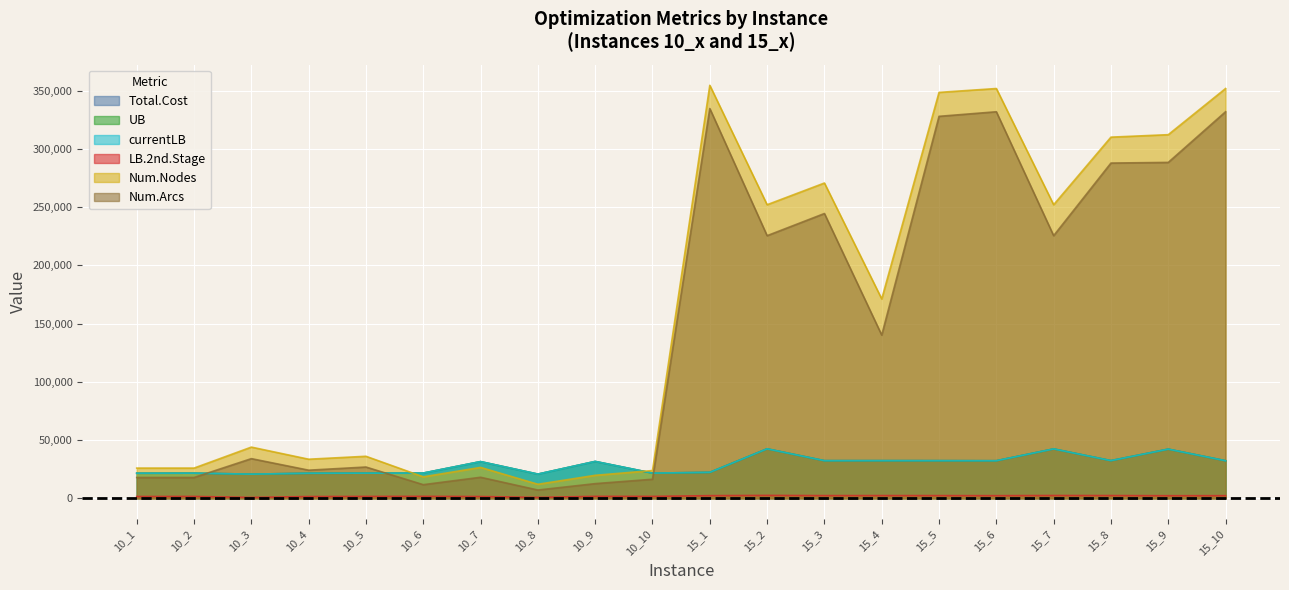

What is the difference between the highest and lowest values at 15_1?

352440.0